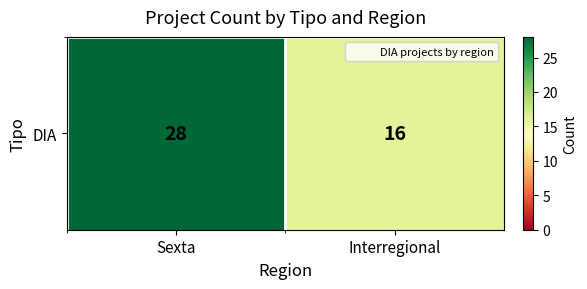

What is the greatest value displayed?

28